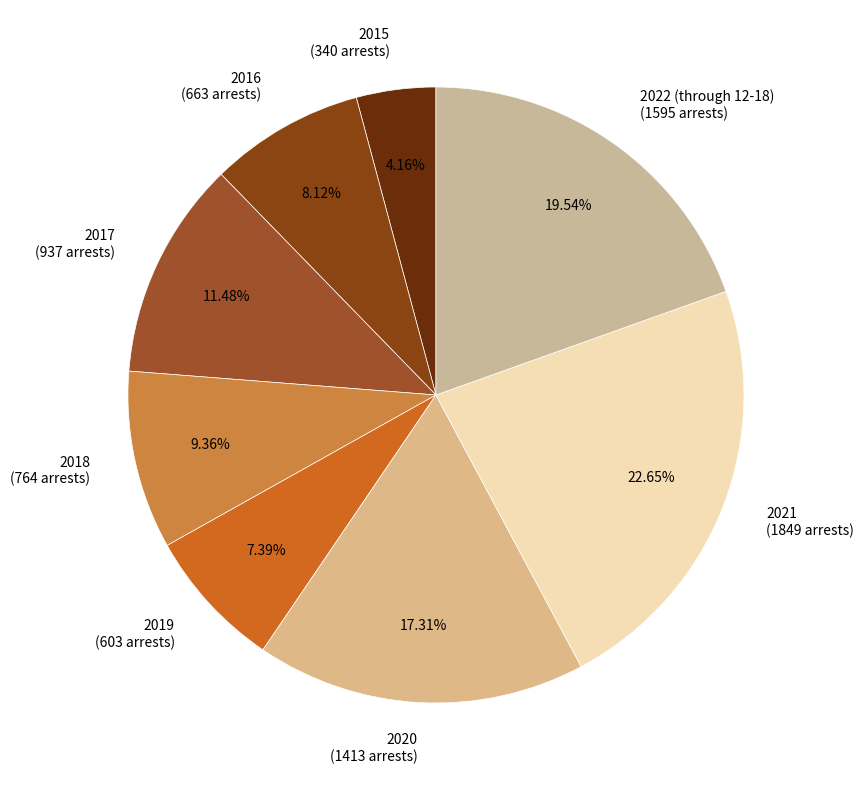

Combined, do 2019 and 2020 account for over 50%?

No